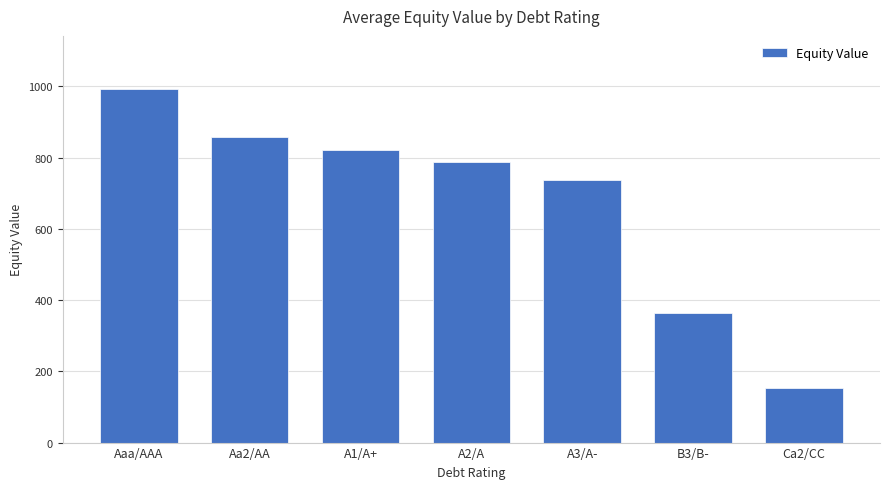

Which has a higher value, A3/A- or Aa2/AA?

Aa2/AA